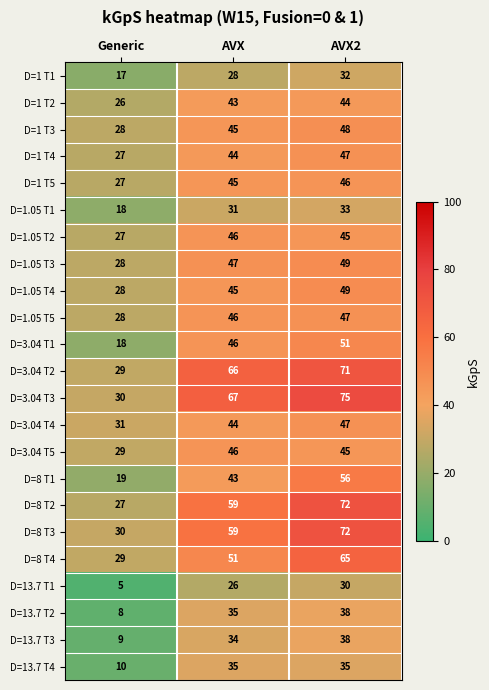

What is the highest value of the D=1.05 T4 series?

49